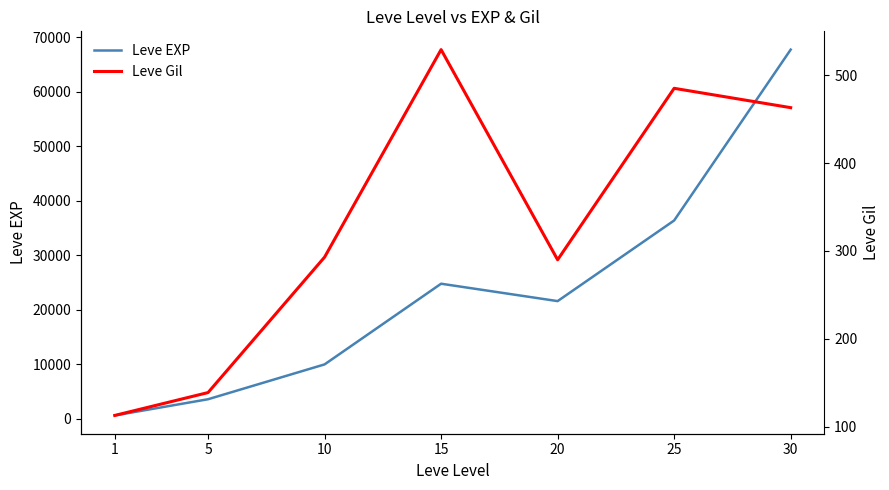

True or false: Leve EXP and Leve Gil intersect in this chart.

False